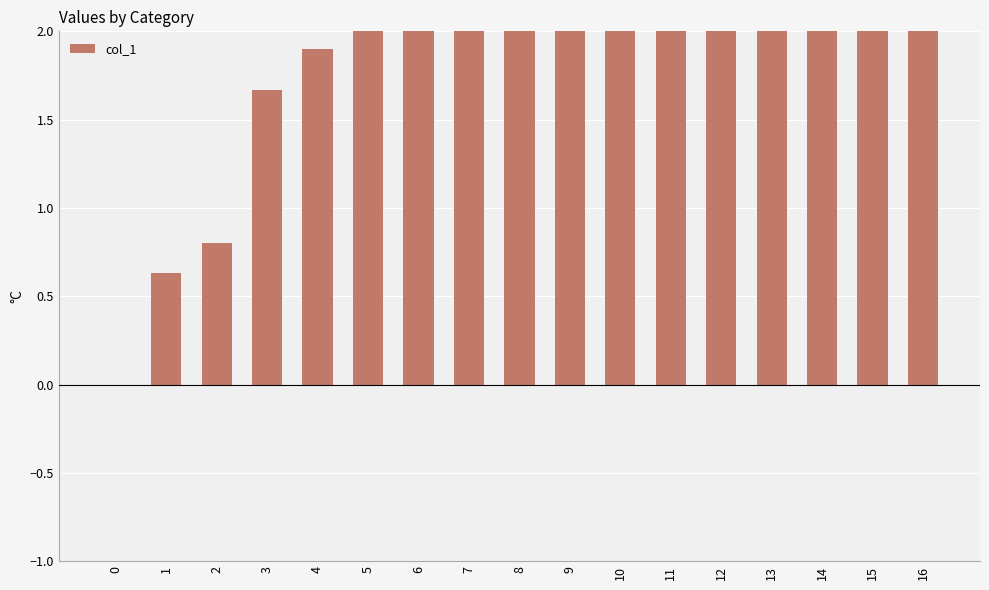

Rank the categories by value from lowest to highest.

0, 1, 2, 3, 4, 5, 6, 7, 8, 9, 10, 11, 12, 13, 14, 15, 16